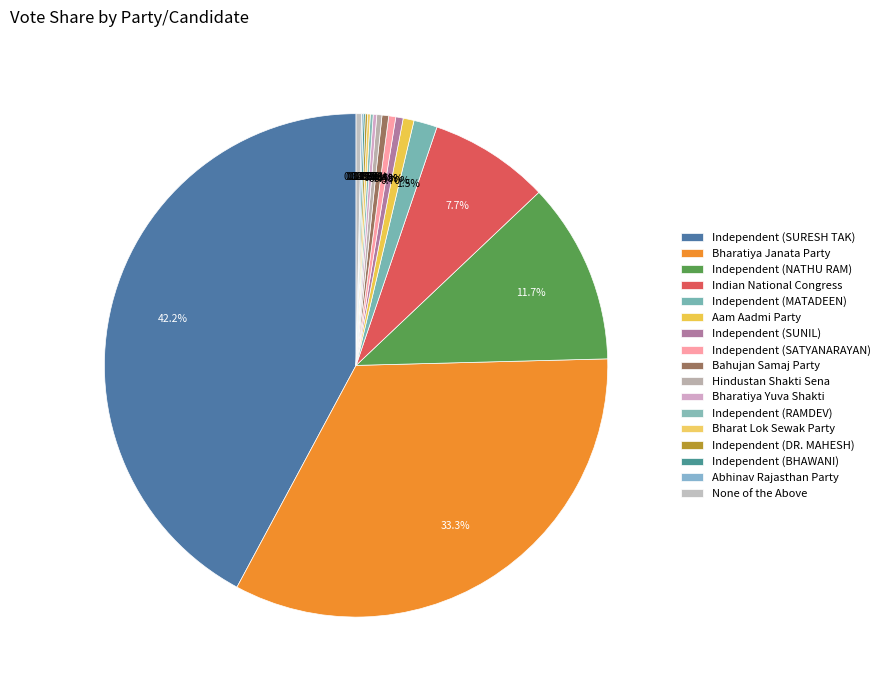

Combined, what portion of the pie is Independent (SUNIL) and None of the Above?

0.8%